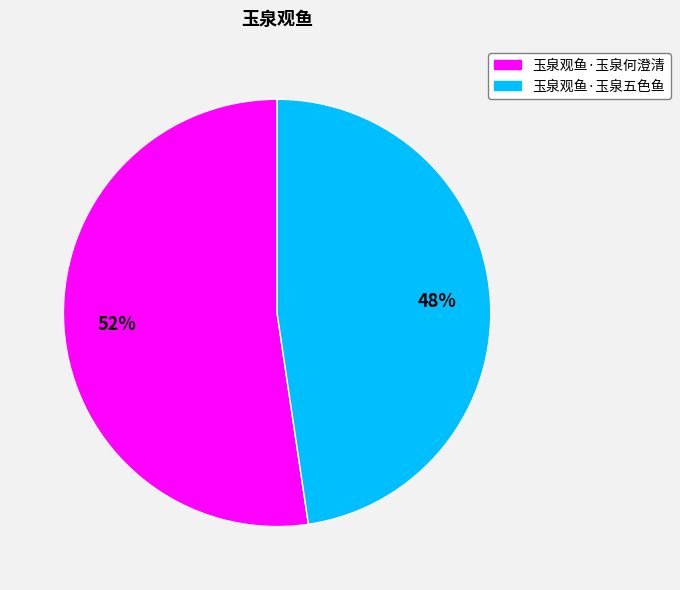

Count the number of slices in the pie.

2